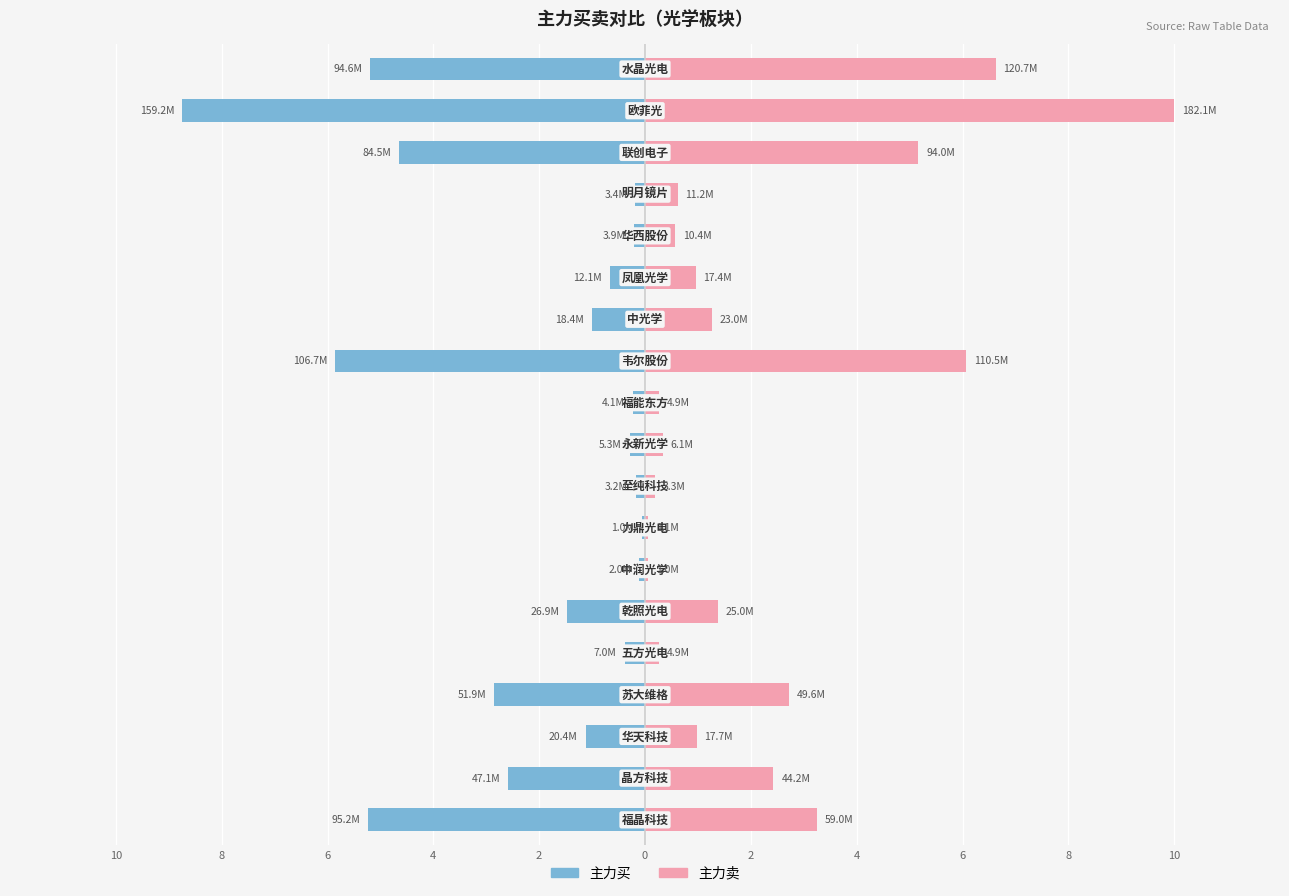

How many values in the 主力买 series exceed -1?

9